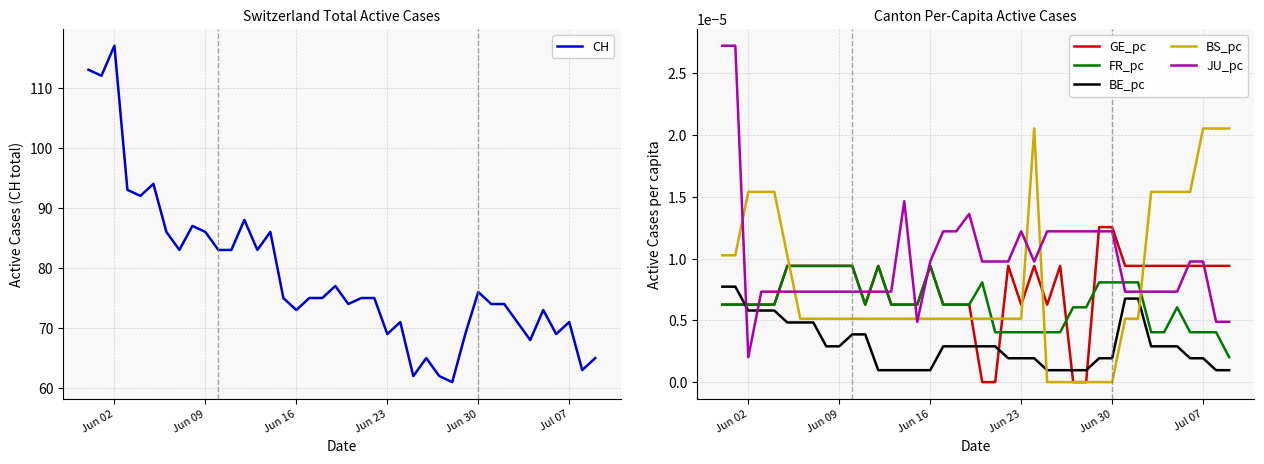

How many lines are shown in the chart?

6